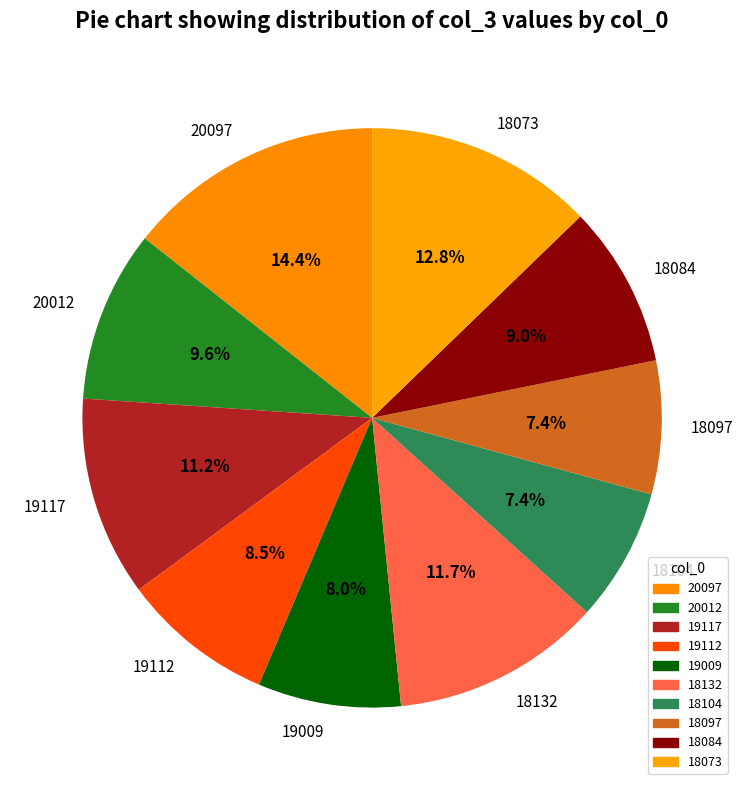

To the nearest percent, what is the difference between the largest and smallest slice percentages?

7%